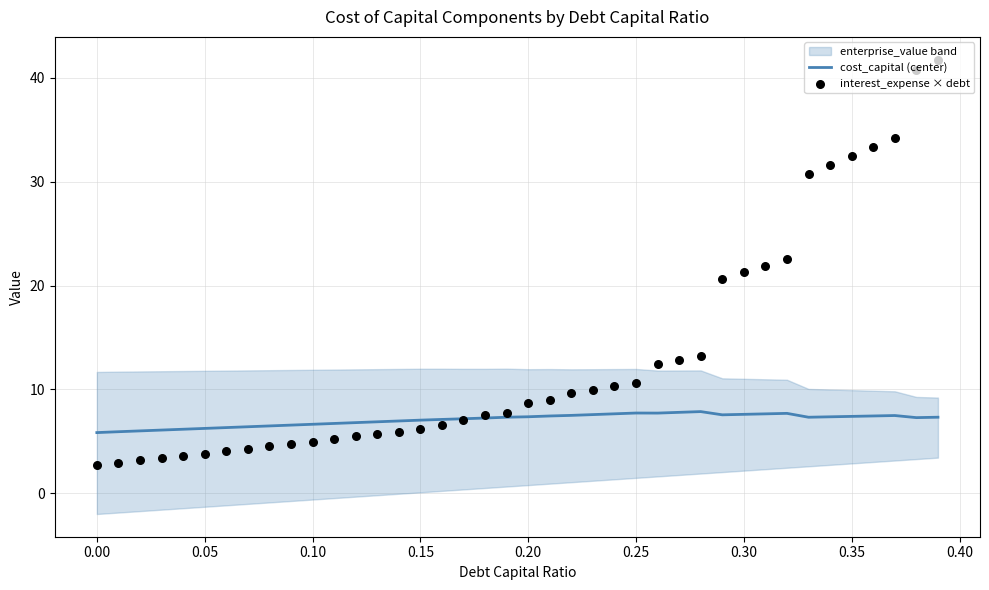

At how many categories does at least one series exceed 16?

11